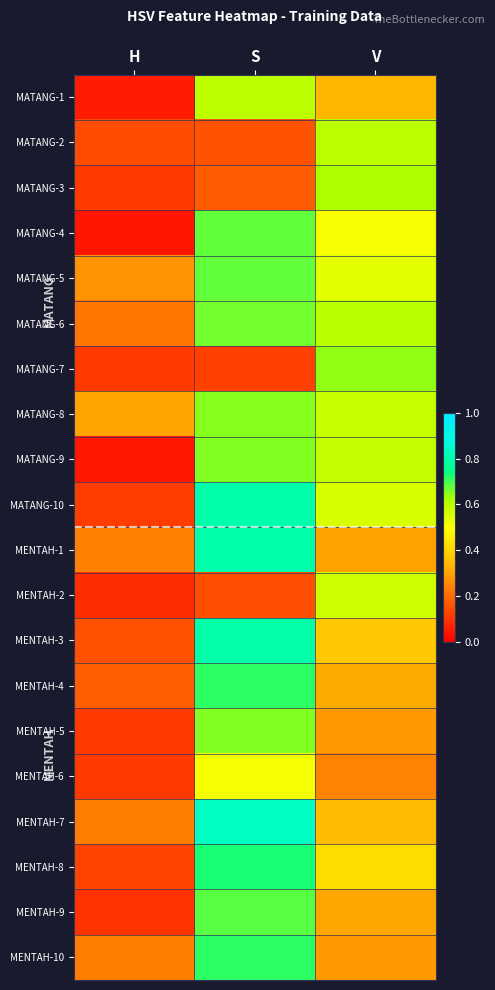

What is the total value across all series at H?

2.9